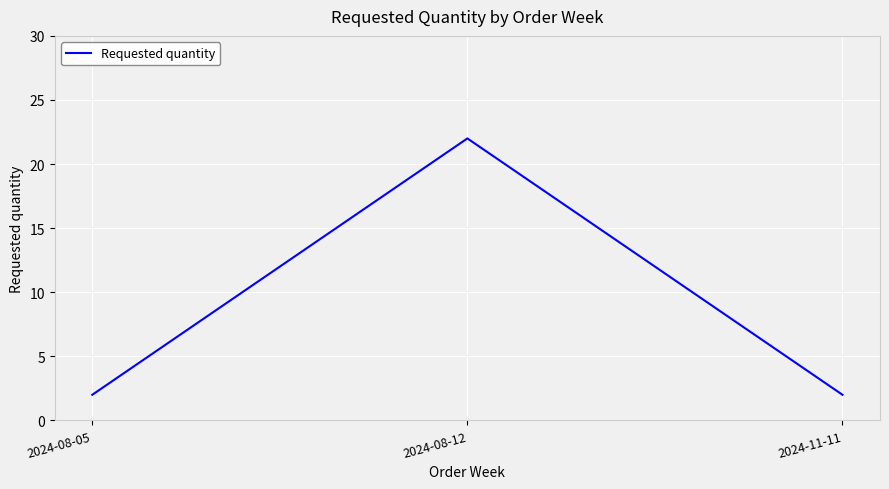

Count the values in the range 2 to 22.

3